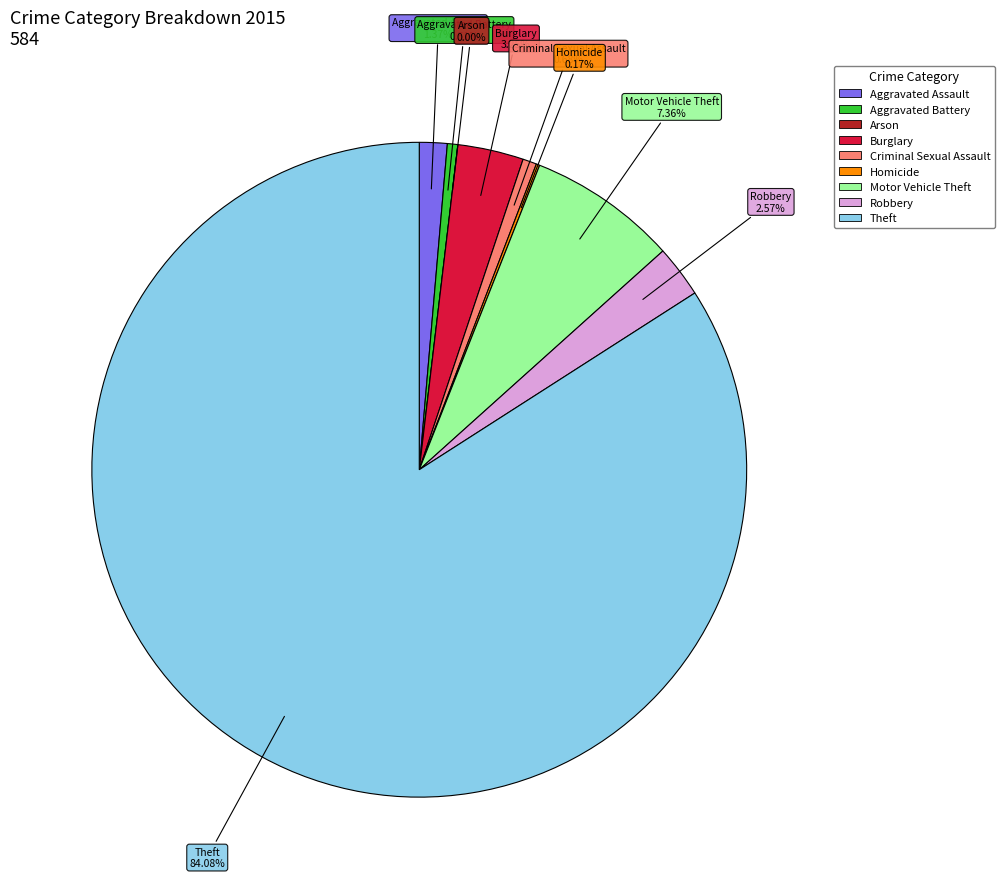

To the nearest percent, what is the combined percentage of Burglary and Criminal Sexual Assault?

4%